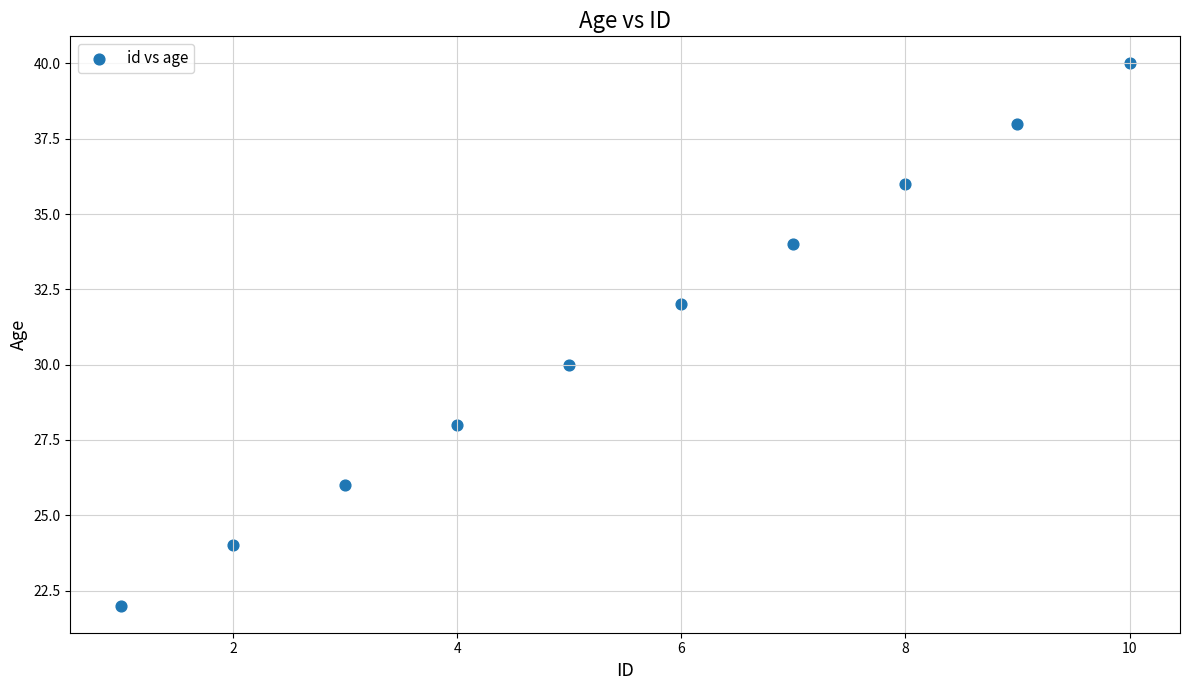

What is the range of X values (max minus min)?

9